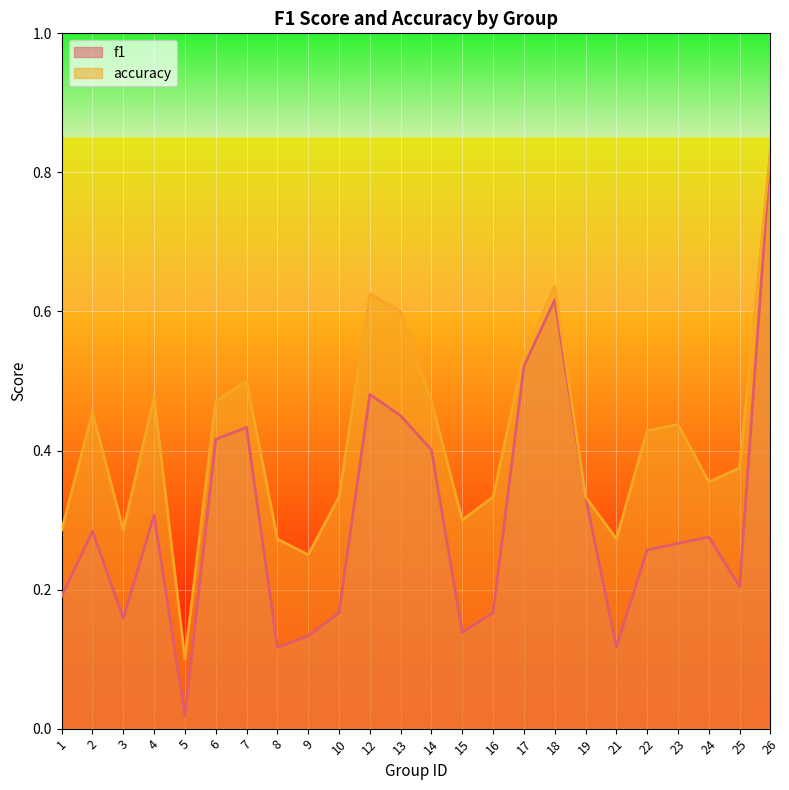

What is the difference between the second highest and minimum values in the f1 series?

0.6